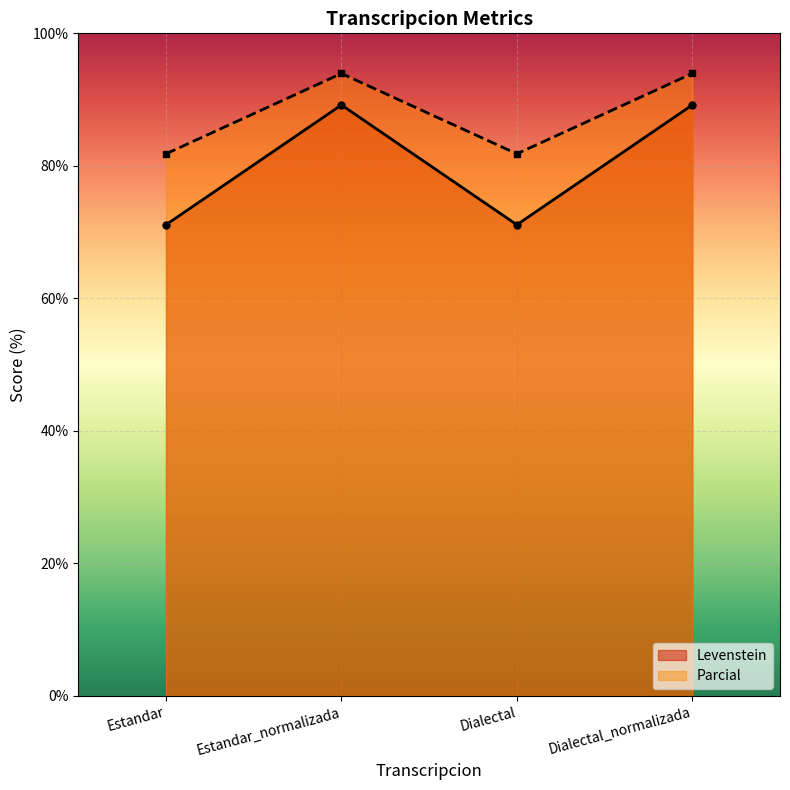

Between Estandar_normalizada and Dialectal, which series saw the biggest shift?

Levenstein